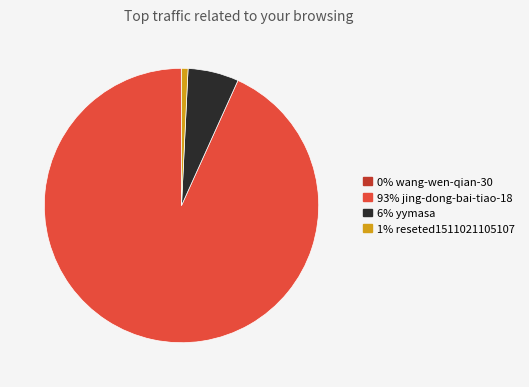

Is there any slice that represents more than half of the pie?

Yes